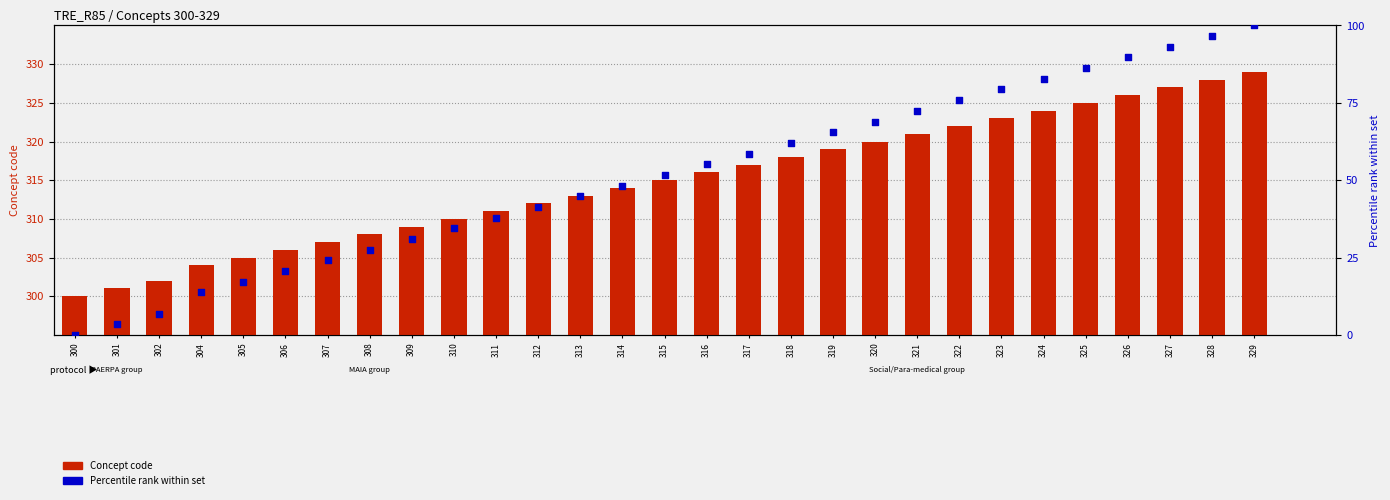

What is the total value across all series at 319?

384.5